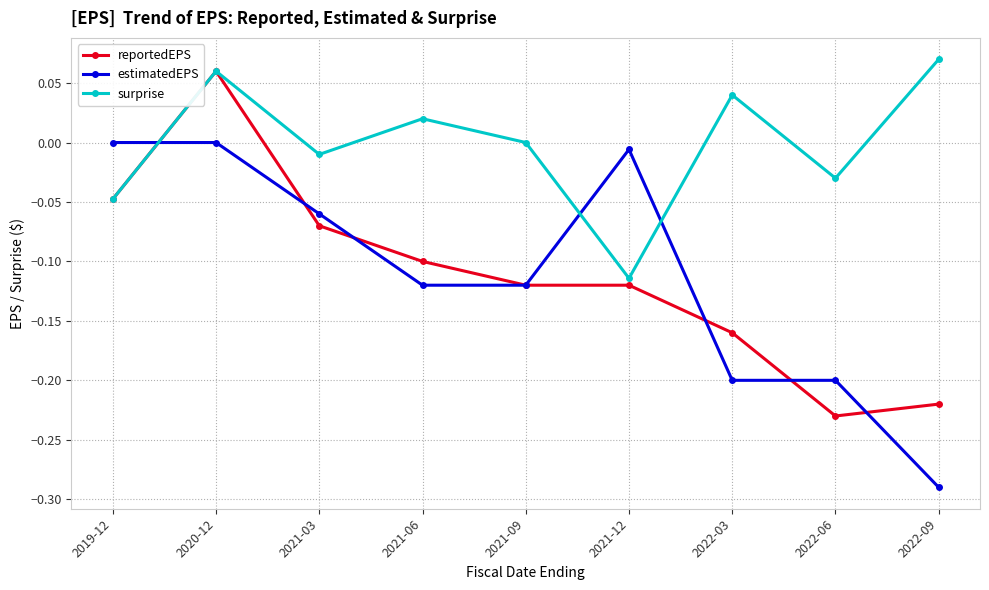

What is the label of the 9th point from the right?

2019-12